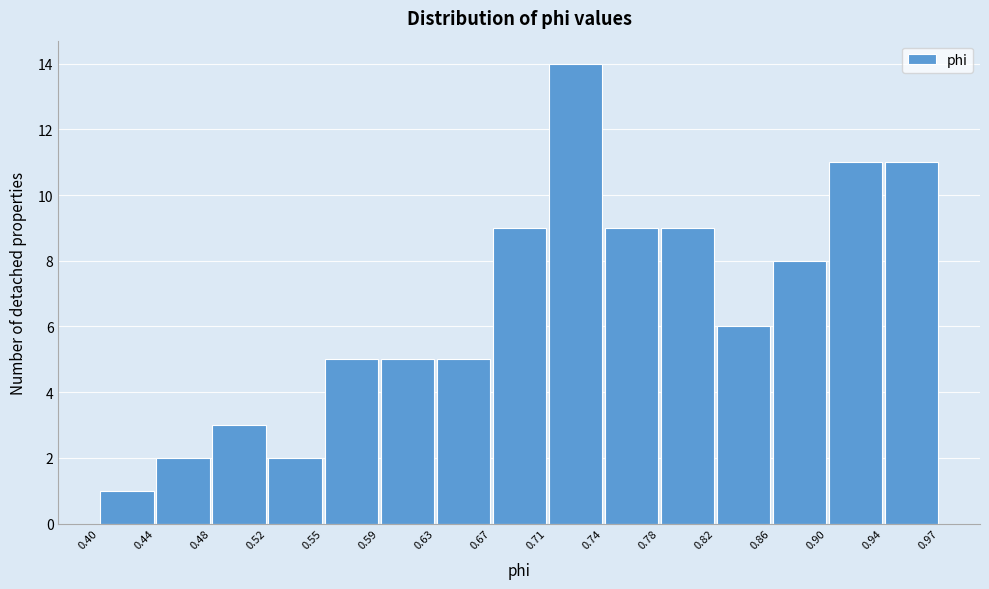

How tall is the bar that spans 0.63 to 0.67 on the x-axis? The values are not printed on the chart, so give them approximately, as read against the axis.

5